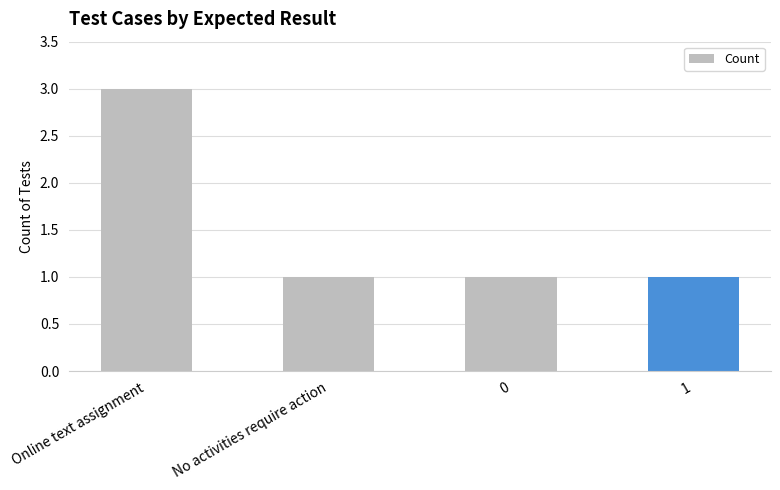

What position from the left is No activities require action?

2